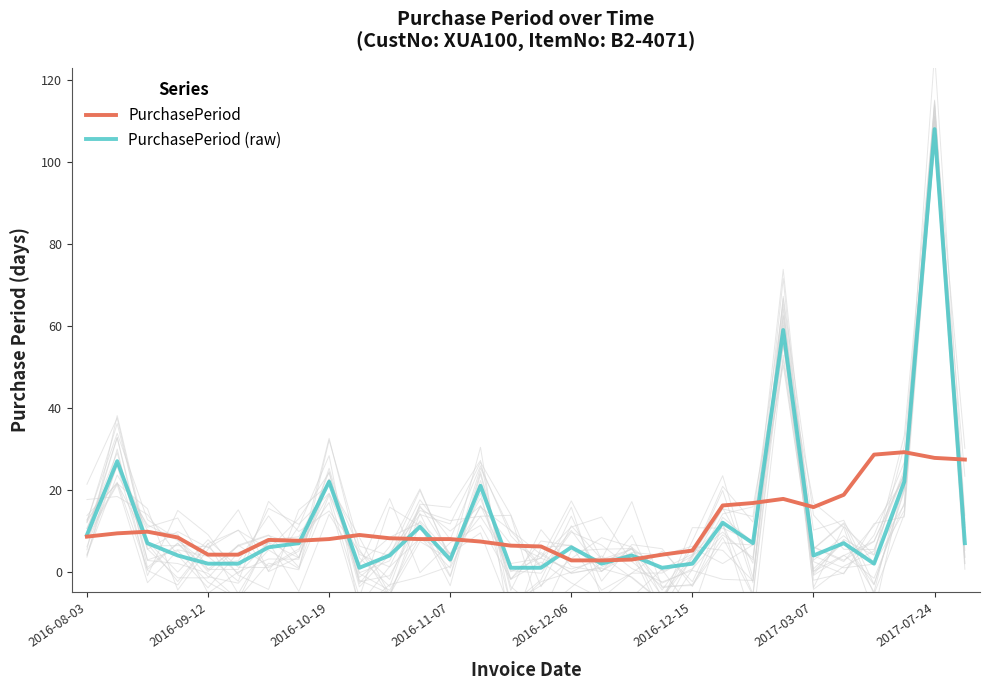

True or false: PurchasePeriod and PurchasePeriod (raw) intersect in this chart.

True